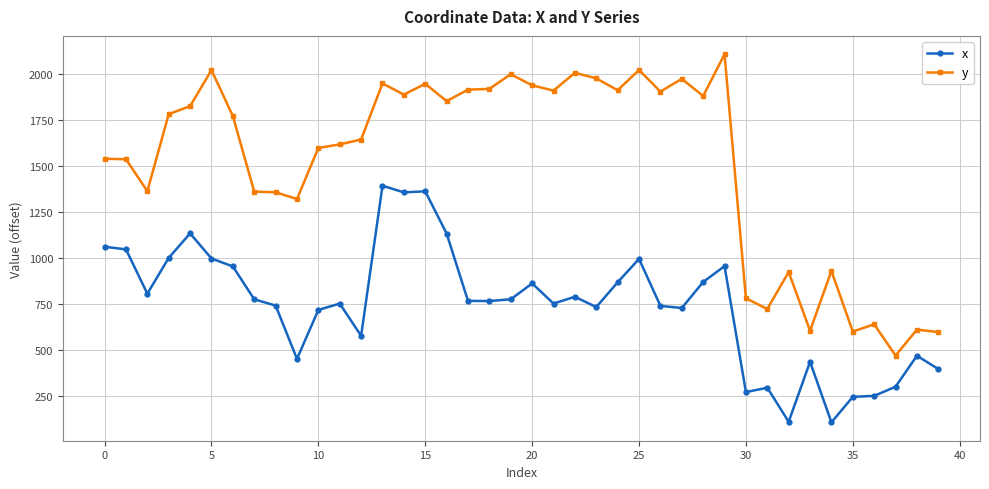

True or false: y and x cross at least once.

False